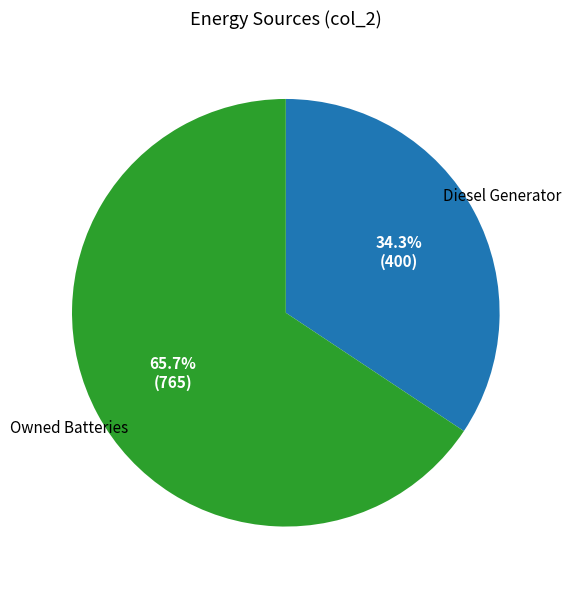

Does any single category account for the majority?

Yes